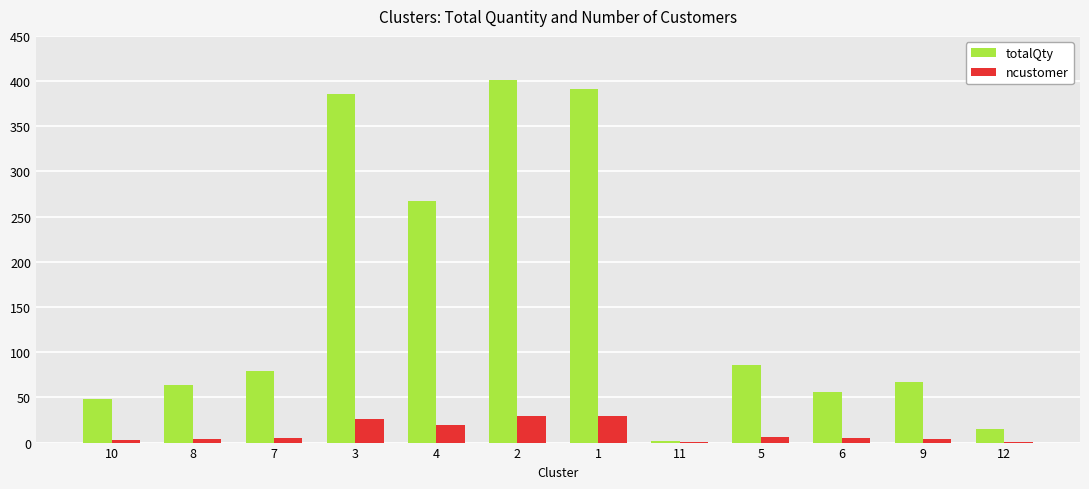

What is the highest value of the totalQty series?

401